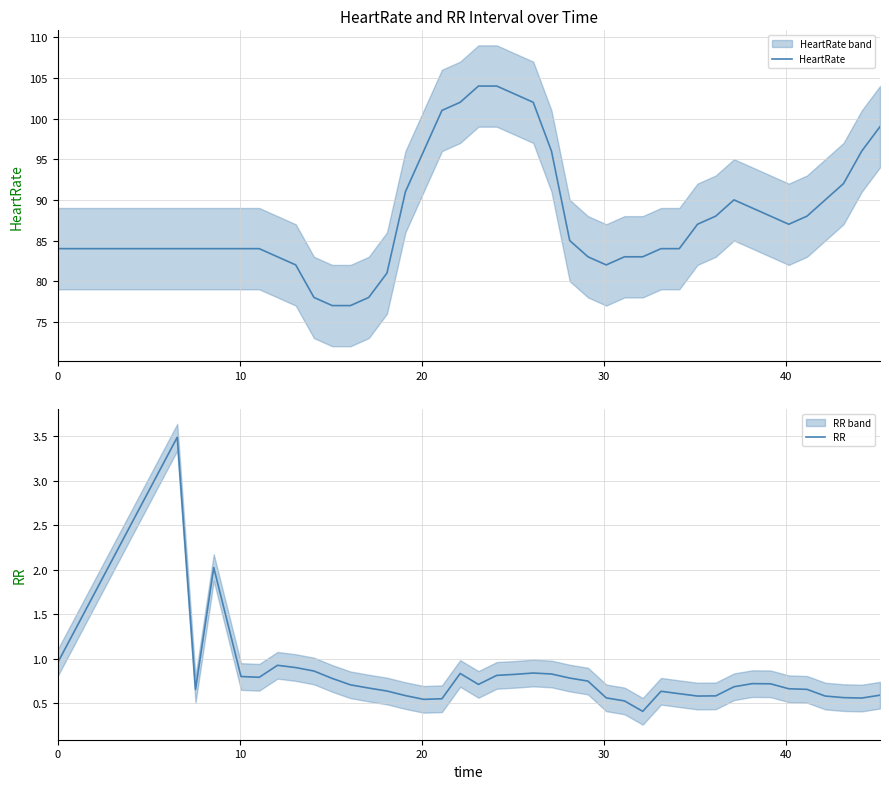

Reading left to right, transcribe all the data shown in this chart.

HeartRate: 84.0	84.0	84.0	84.0	84.0	84.0	83.0	82.0	78.0	77.0	77.0	78.0	81.0	91.0	96.0	101.0	102.0	104.0	104.0	103.0	102.0	96.0	85.0	83.0	82.0	83.0	83.0	84.0	84.0	87.0	88.0	90.0	89.0	88.0	87.0	88.0	90.0	92.0	96.0	99.0
RR: 1.0	3.5	0.7	2.0	0.8	0.8	0.9	0.9	0.9	0.8	0.7	0.7	0.6	0.6	0.5	0.6	0.8	0.7	0.8	0.8	0.8	0.8	0.8	0.7	0.6	0.5	0.4	0.6	0.6	0.6	0.6	0.7	0.7	0.7	0.7	0.7	0.6	0.6	0.6	0.6